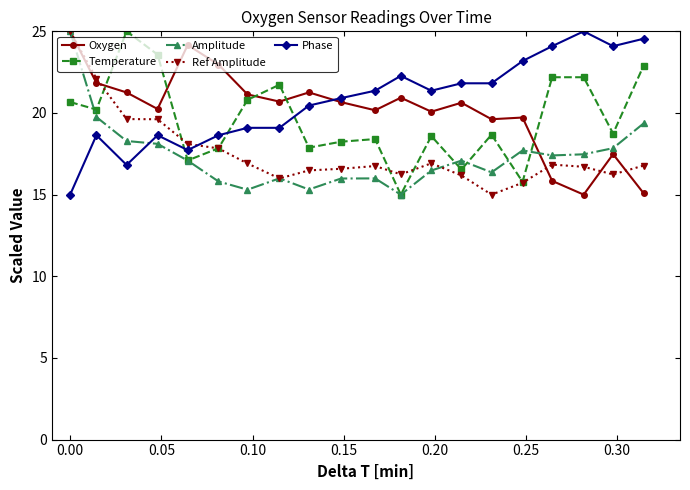

How many lines are shown in the chart?

5